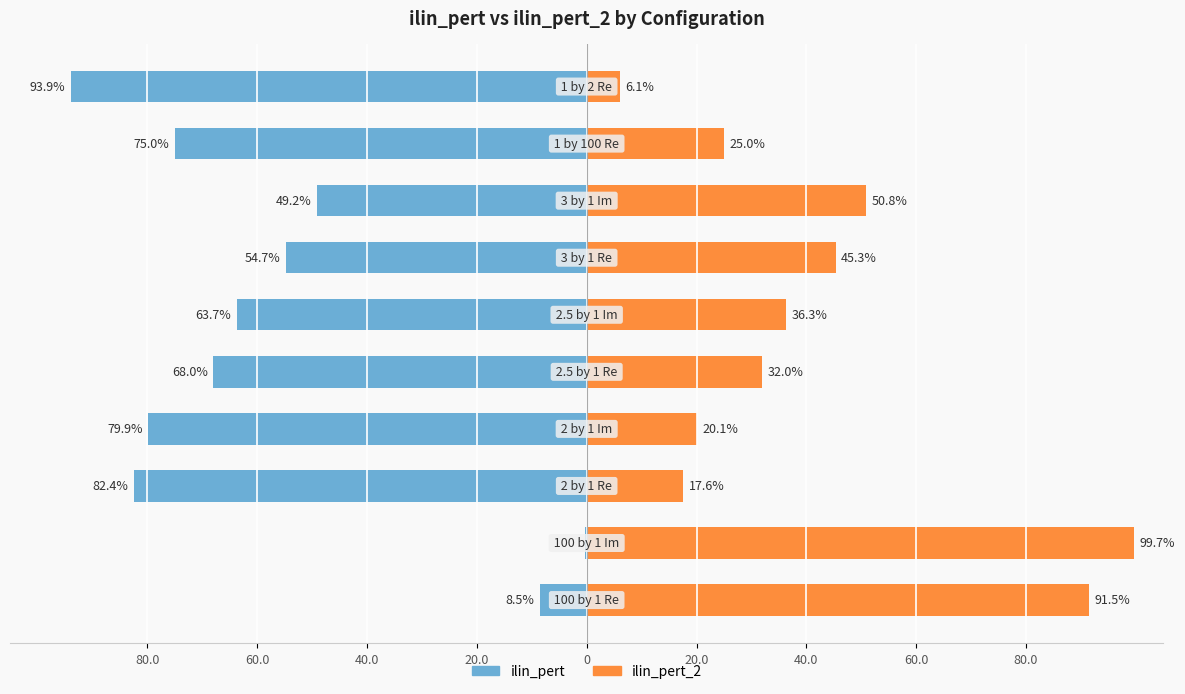

What is the average value of the ilin_pert_2 series?

42.4